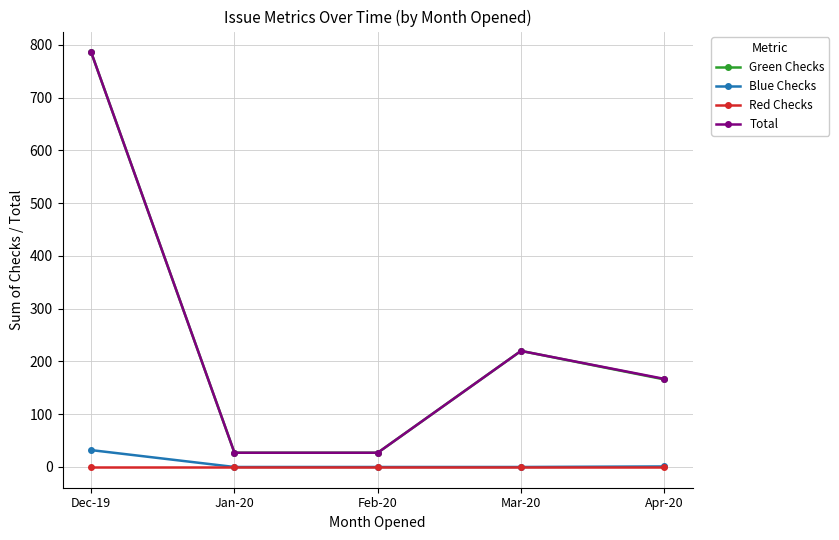

At how many categories does at least one series exceed 412?

1